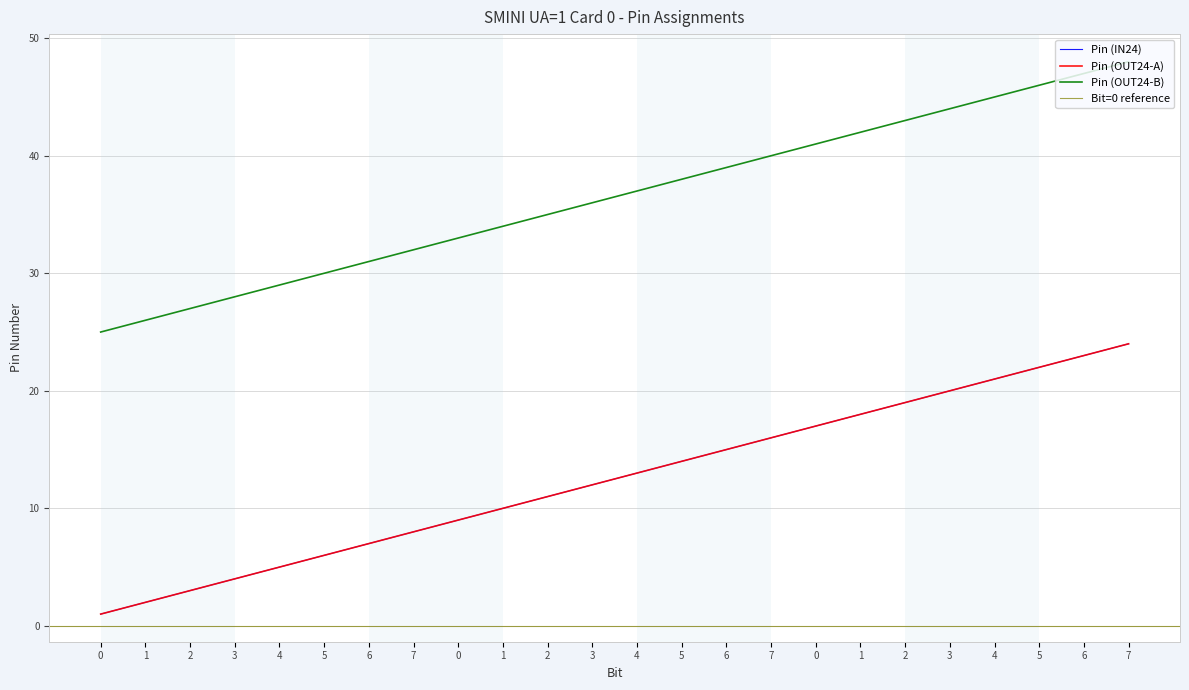

List the labels in order of Pin (IN24) value, smallest first.

0, 1, 2, 3, 4, 5, 6, 7, 0, 1, 2, 3, 4, 5, 6, 7, 0, 1, 2, 3, 4, 5, 6, 7